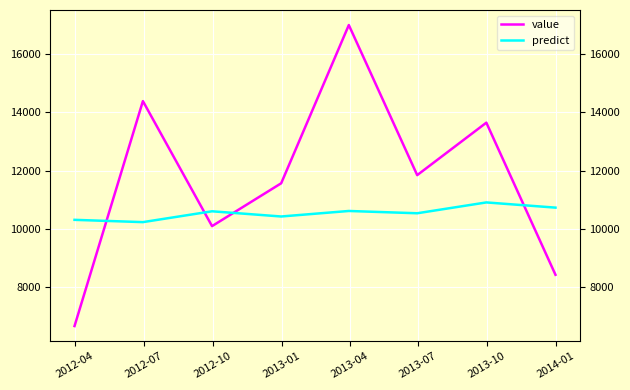

Where is the first local minimum for predict?

2012-07